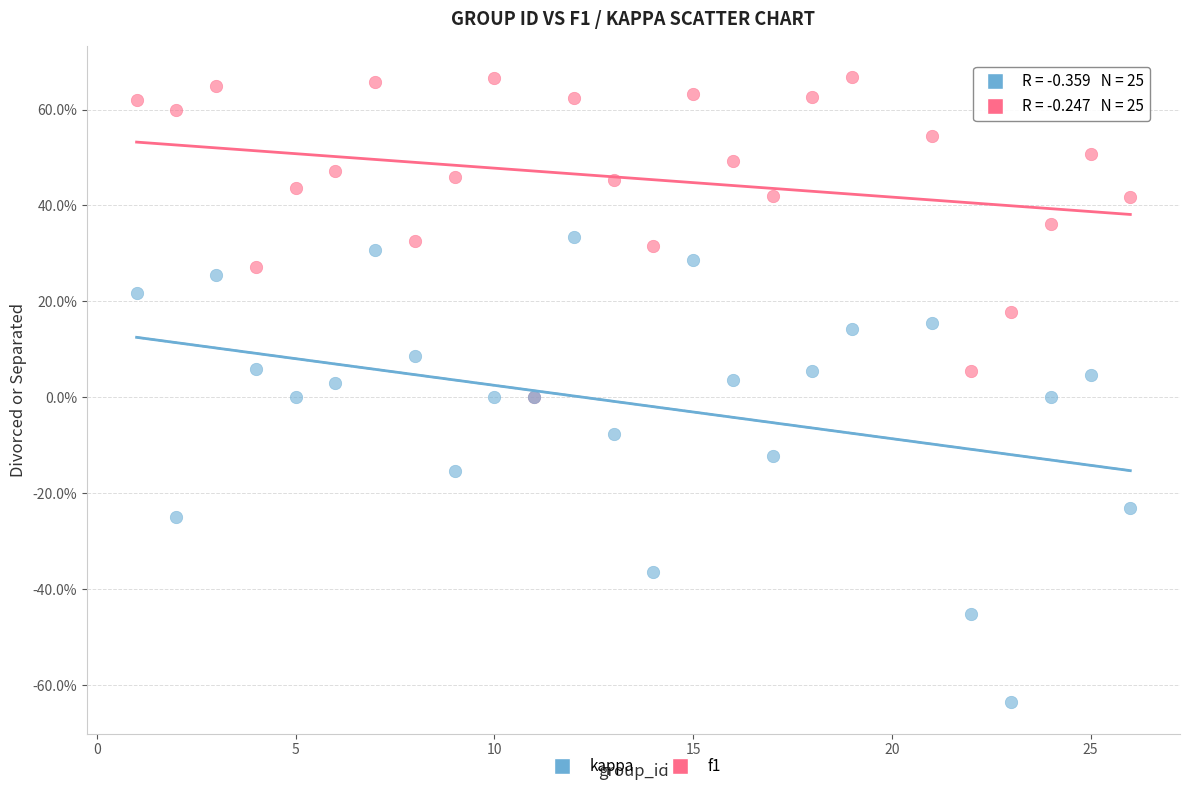

Which series has the widest spread of Y values?

kappa